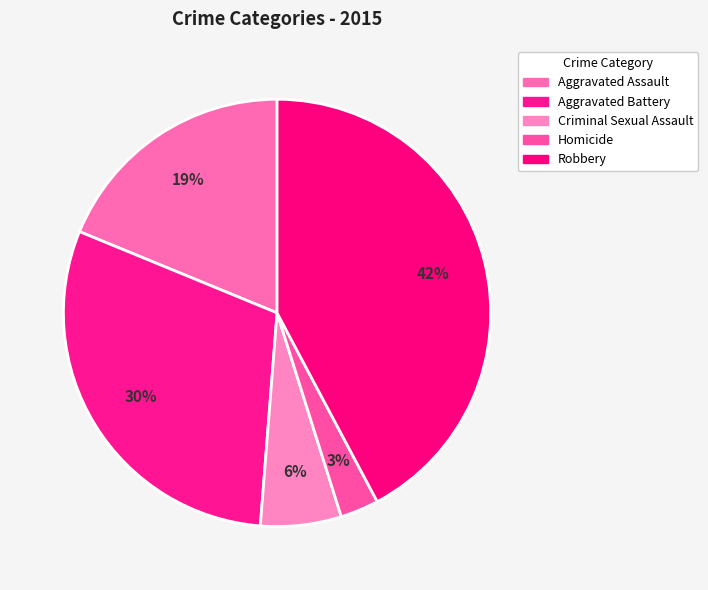

Count the number of slices in the pie.

5